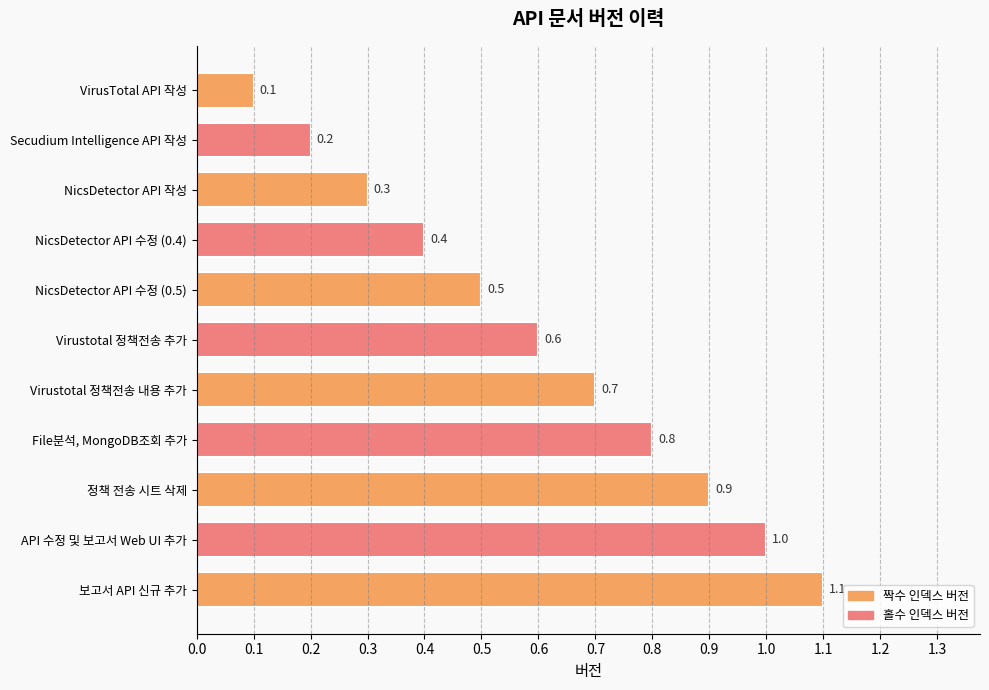

Reading top to bottom, transcribe all the data shown in this chart.

VirusTotal API 작성=0.1	Secudium Intelligence API 작성=0.2	NicsDetector API 작성=0.3	NicsDetector API 수정 (0.4)=0.4	NicsDetector API 수정 (0.5)=0.5	Virustotal 정책전송 추가=0.6	Virustotal 정책전송 내용 추가=0.7	File분석, MongoDB조회 추가=0.8	정책 전송 시트 삭제=0.9	API 수정 및 보고서 Web UI 추가=1.0	보고서 API 신규 추가=1.1